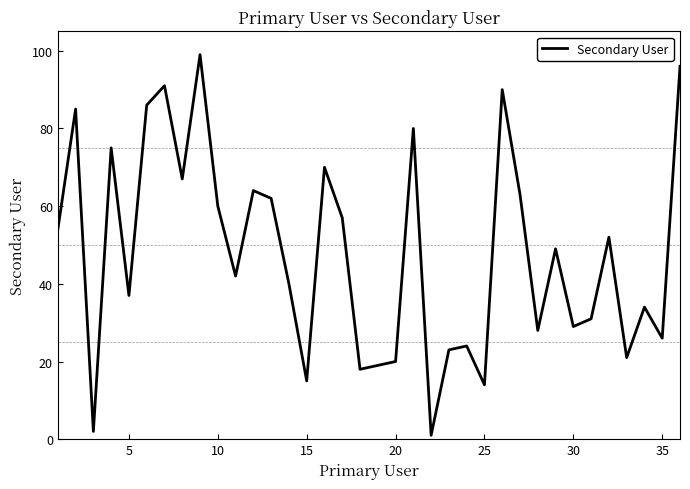

What is the difference between the maximum and minimum values?

98